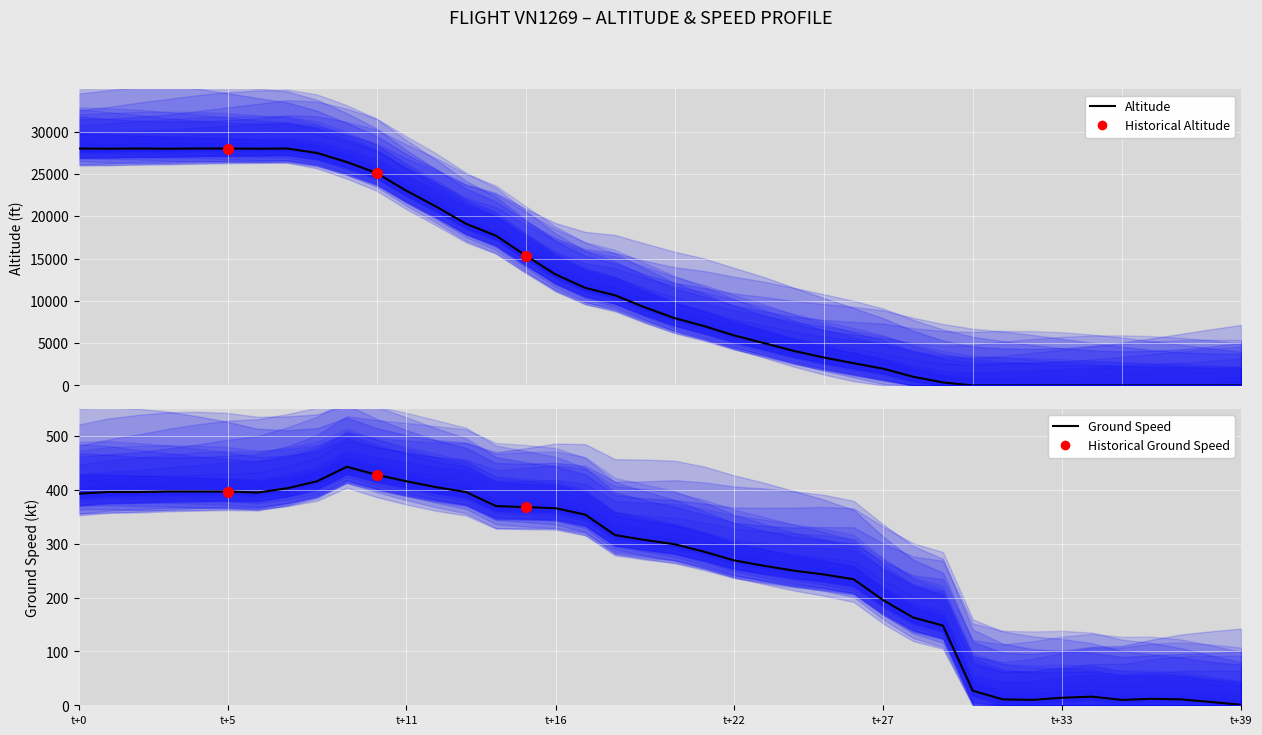

What is the total value across all series at 17?

11879